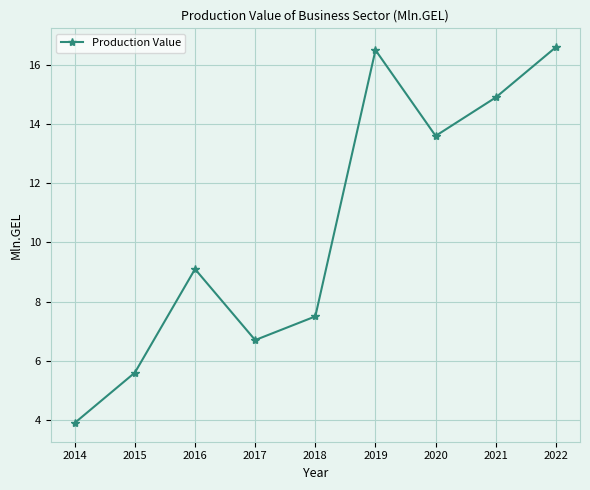

What is the change in value from 2018 to 2020?

+6.1